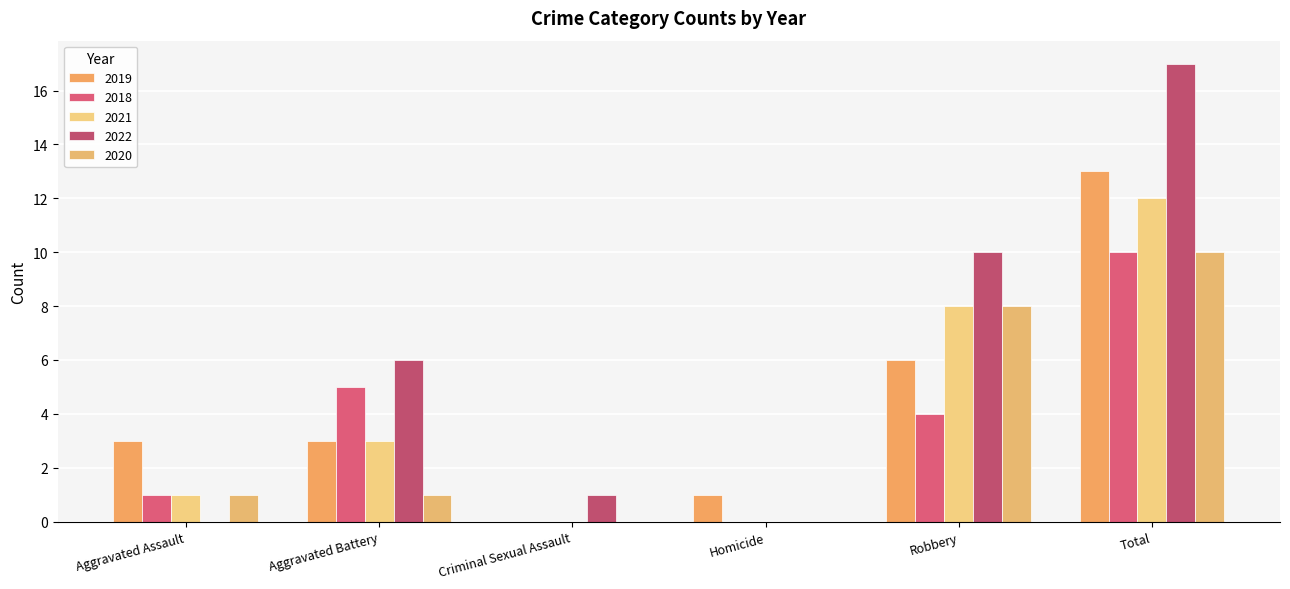

What is the average value of the 2018 series?

3